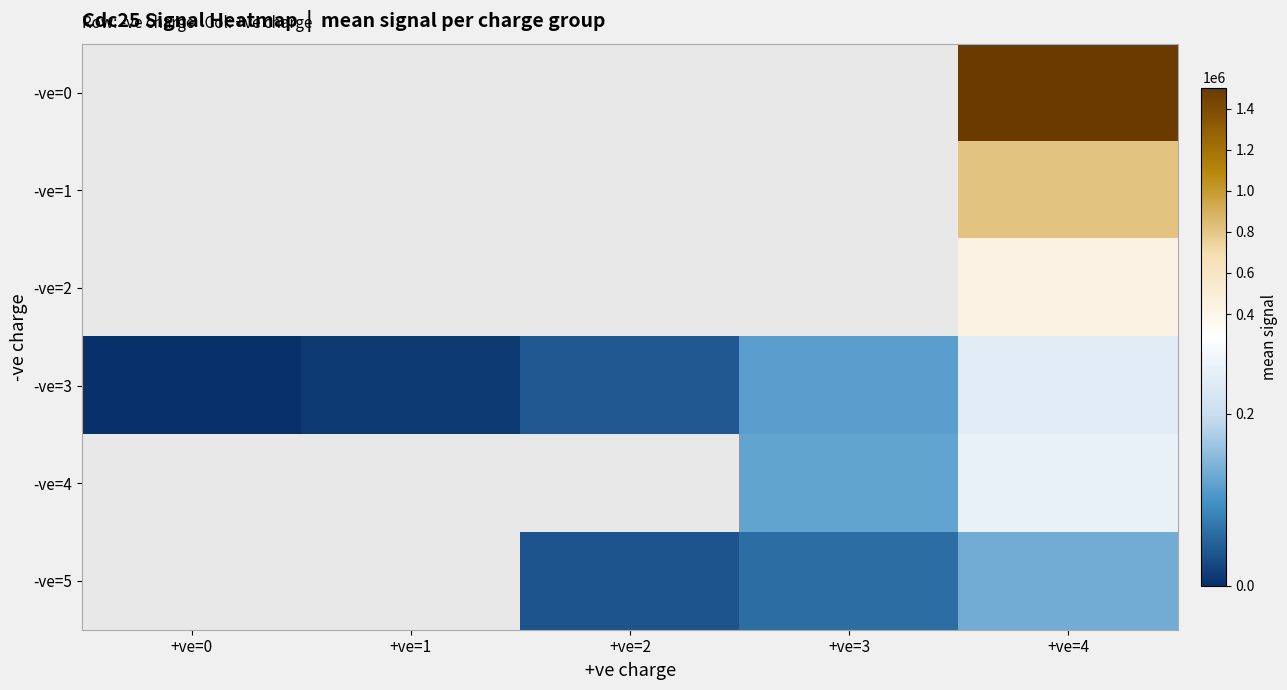

Which series changed the most between +ve=2 and +ve=3?

-ve=3